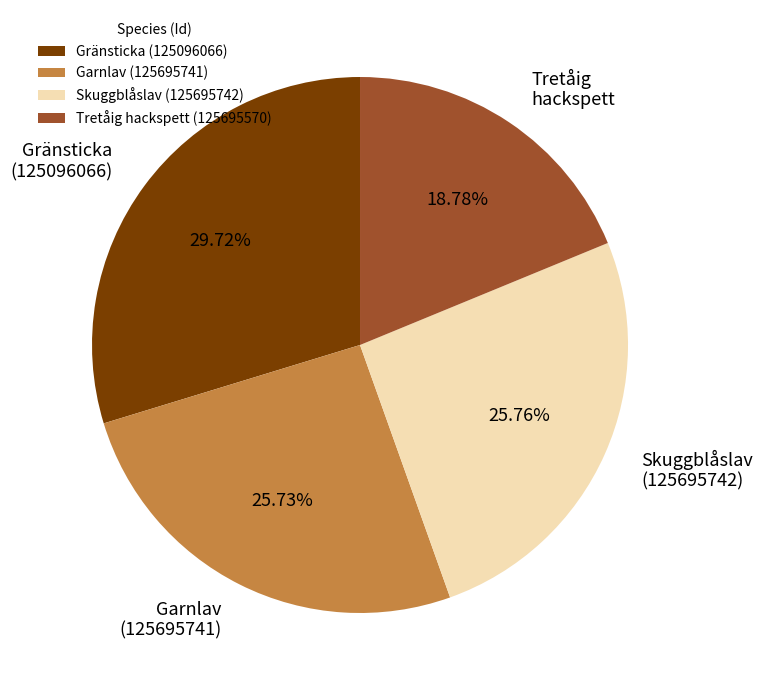

Approximately how many times larger is the value at Skuggblåslav (125695742) compared to Garnlav (125695741)?

1.0